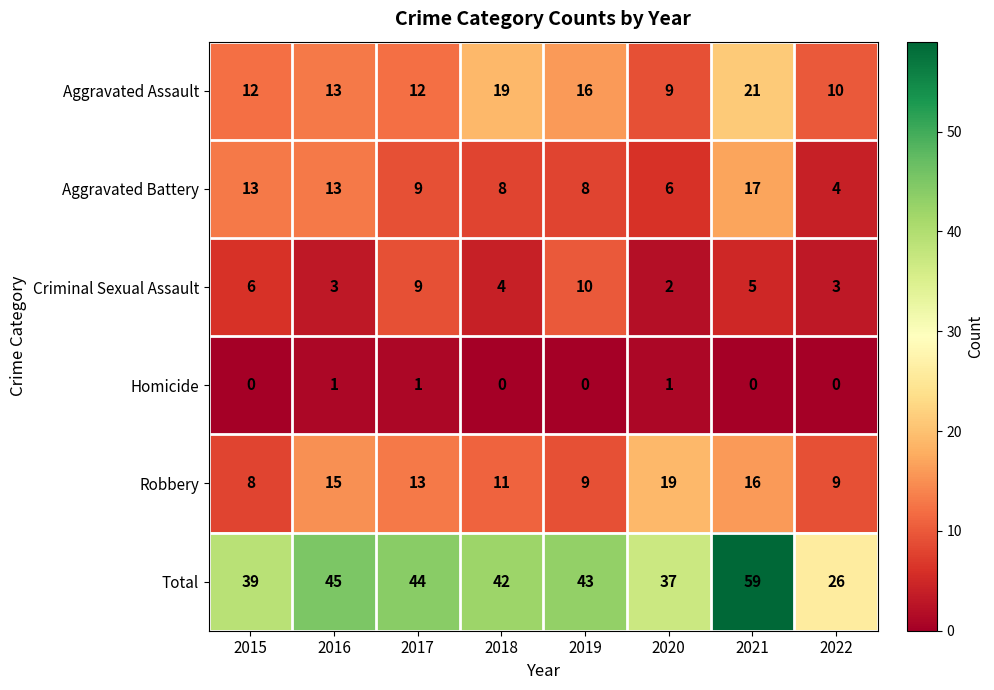

At 2022, list the series in order from largest to smallest.

Total, Aggravated Assault, Robbery, Aggravated Battery, Criminal Sexual Assault, Homicide